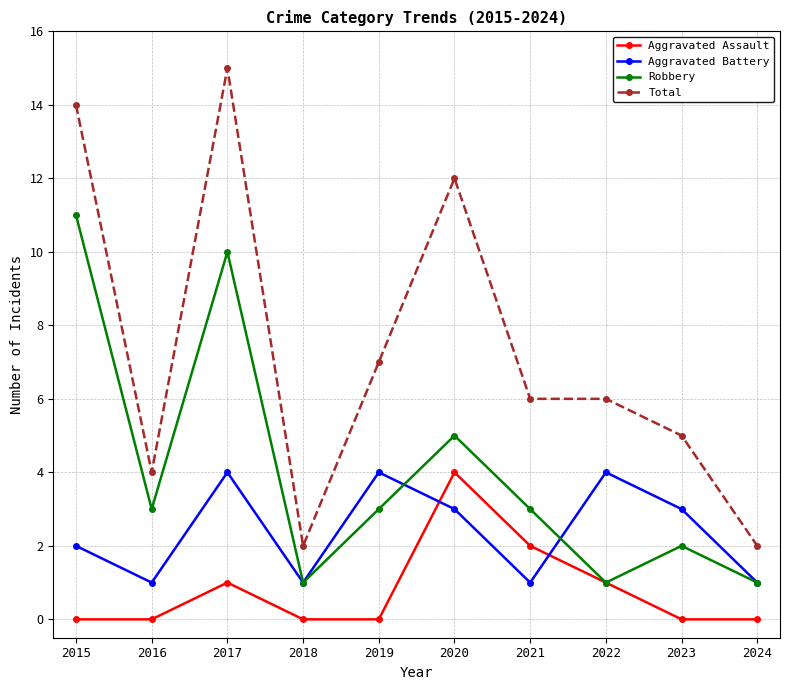

What is the maximum value shown in the chart?

15